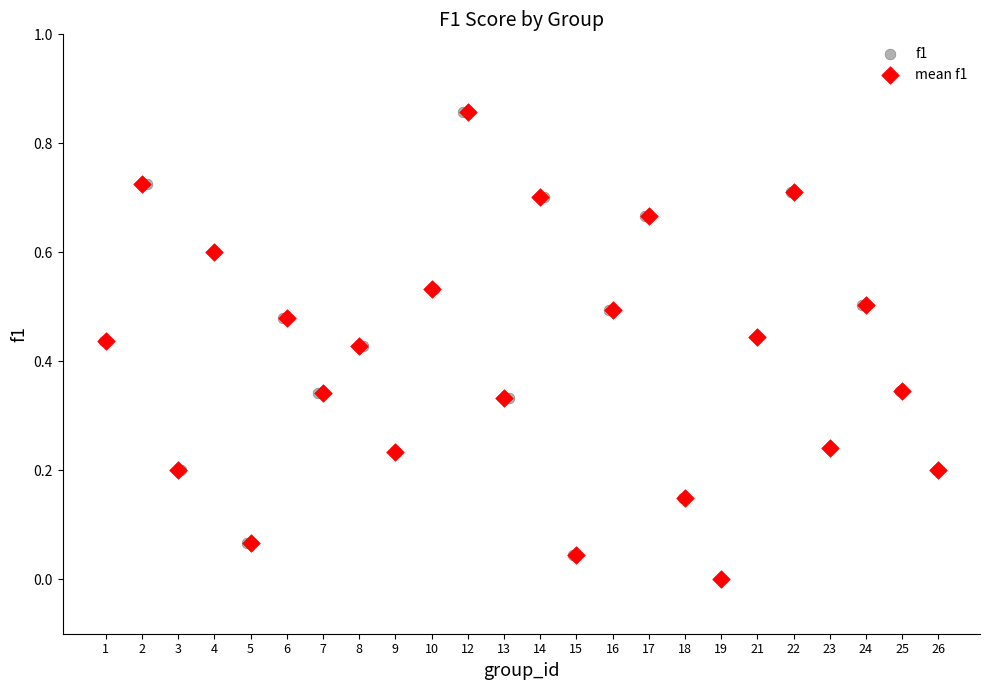

What are all the series names shown in the legend?

f1, mean f1